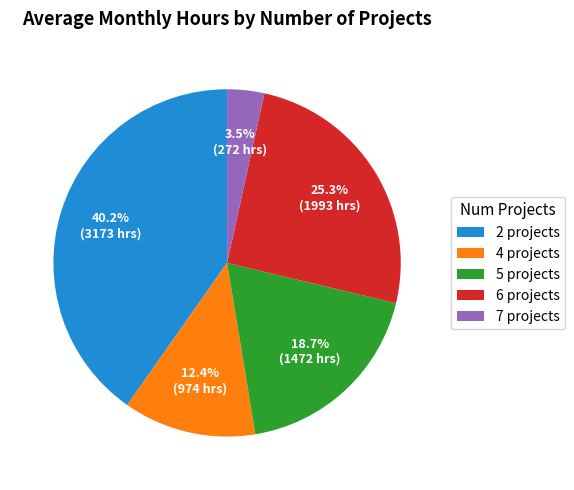

Between 5 projects and 4 projects, which is larger?

5 projects